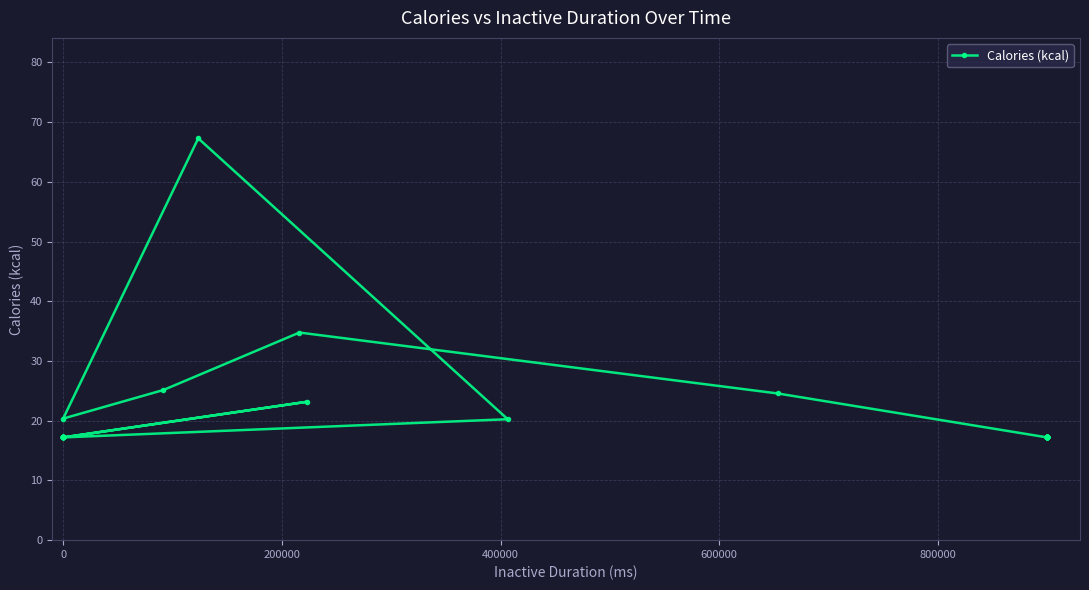

How many categories are shown in the chart?

38